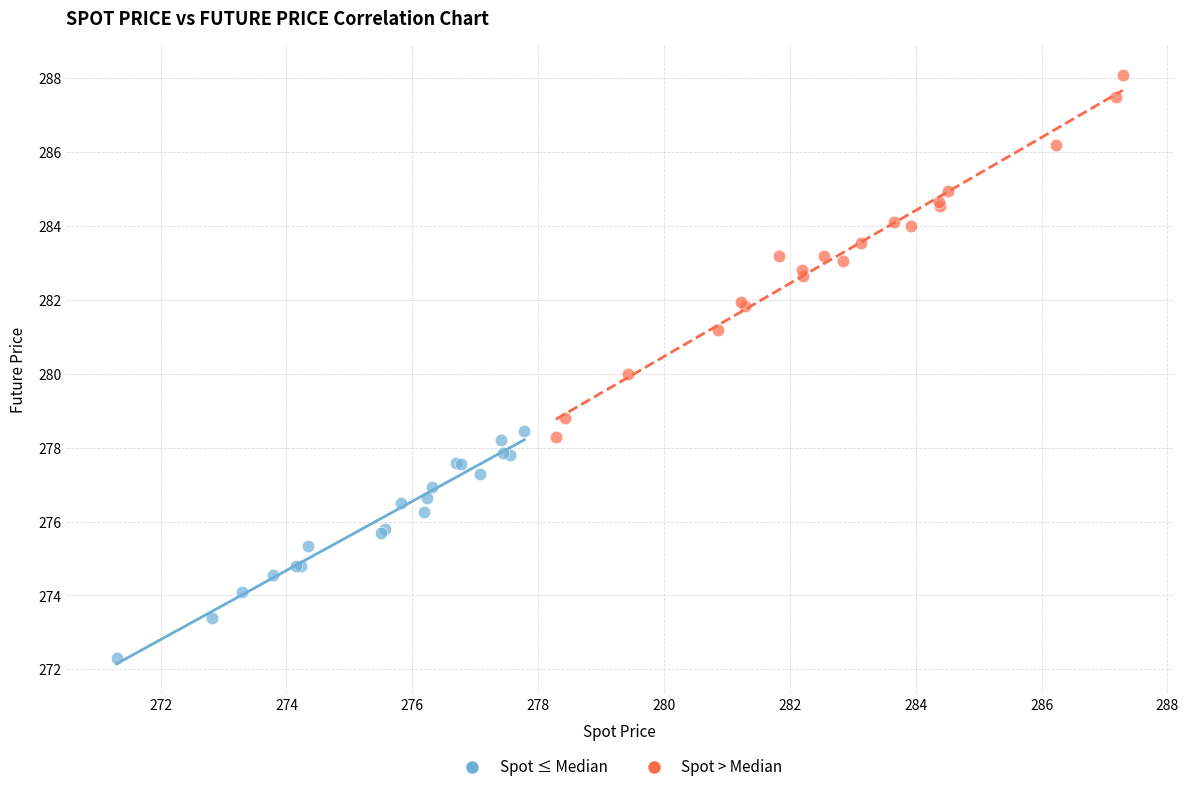

Which series reaches the minimum Y coordinate?

Spot ≤ Median